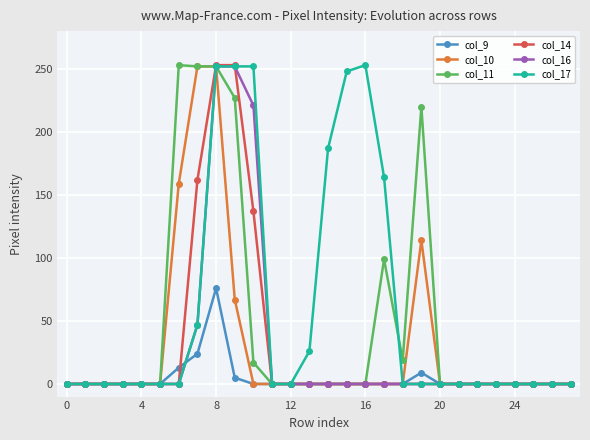

At how many categories does at least one series exceed 71?

10